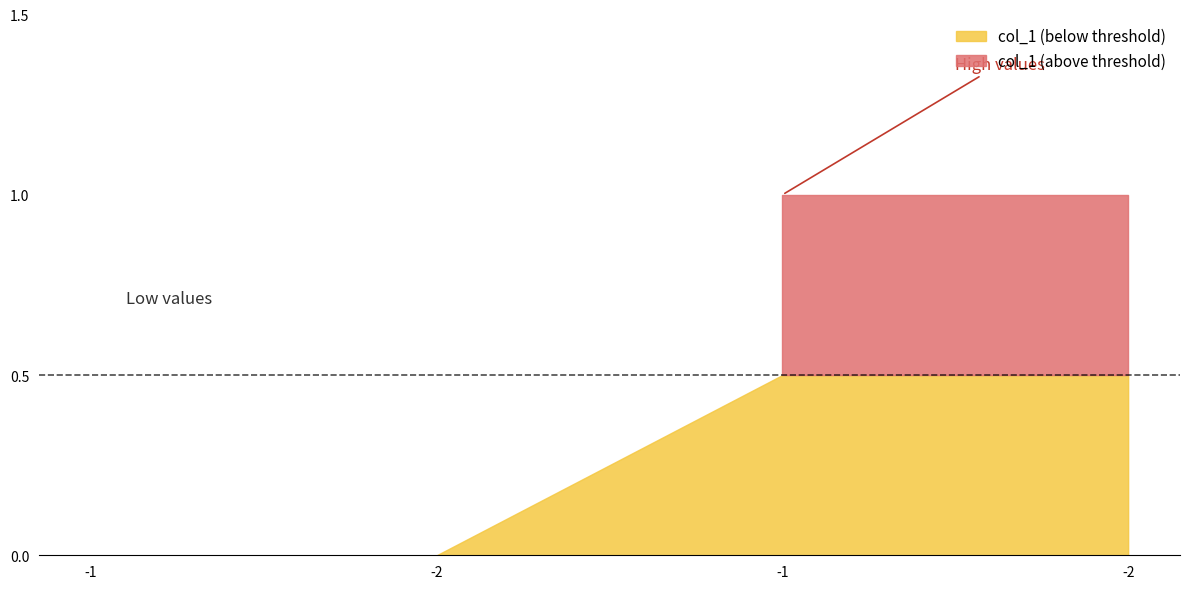

True or false: the data shows 1 at -2.

False